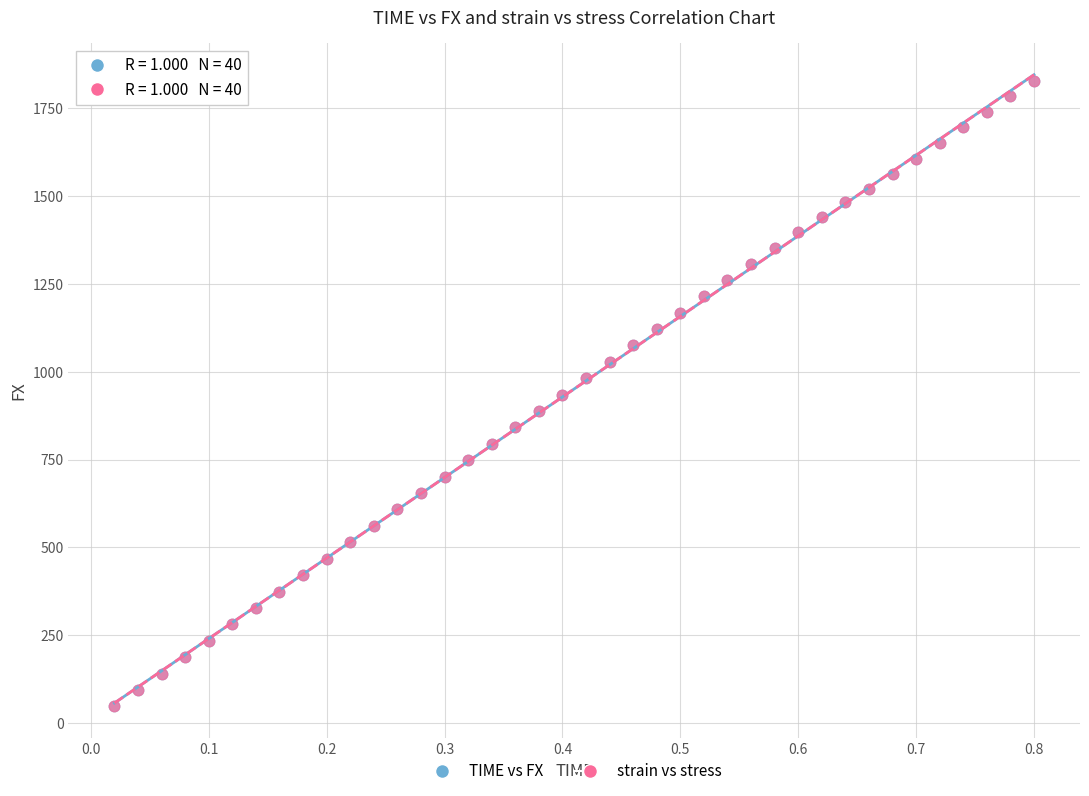

What are all the series names shown in the legend?

TIME vs FX, strain vs stress